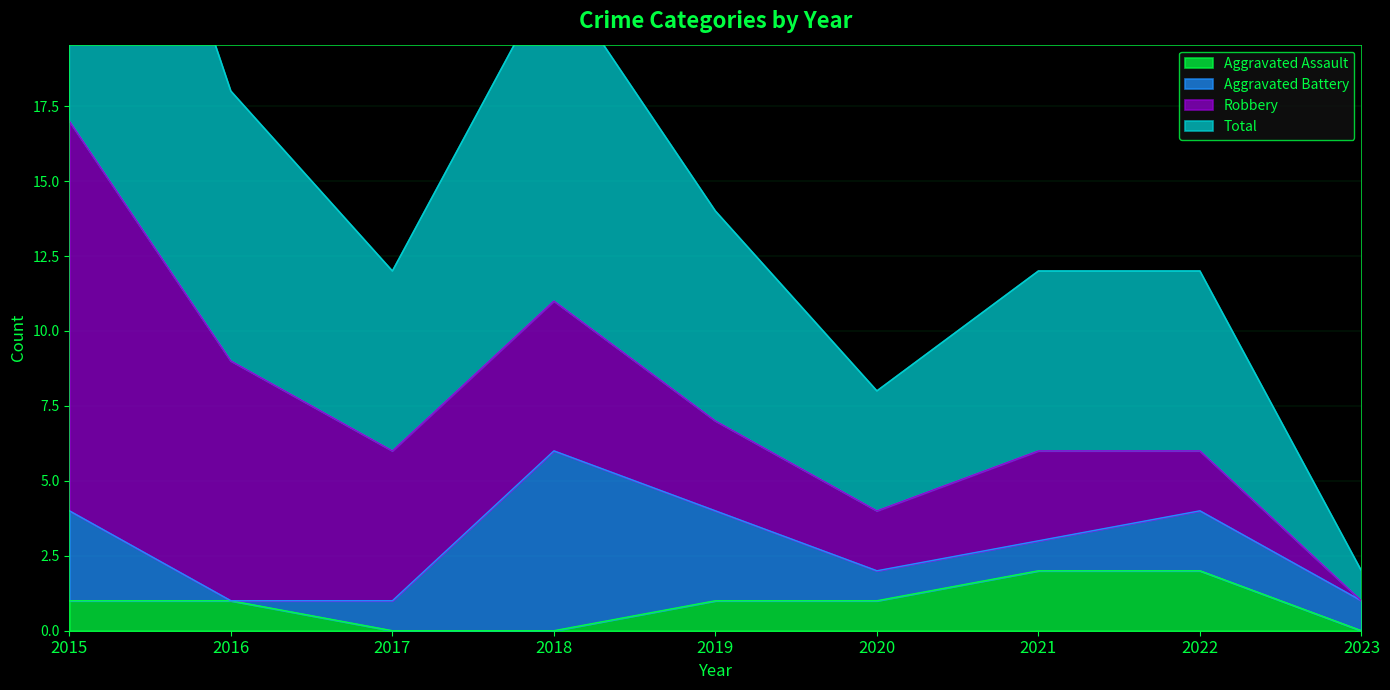

What is the sum of all Aggravated Assault values?

8